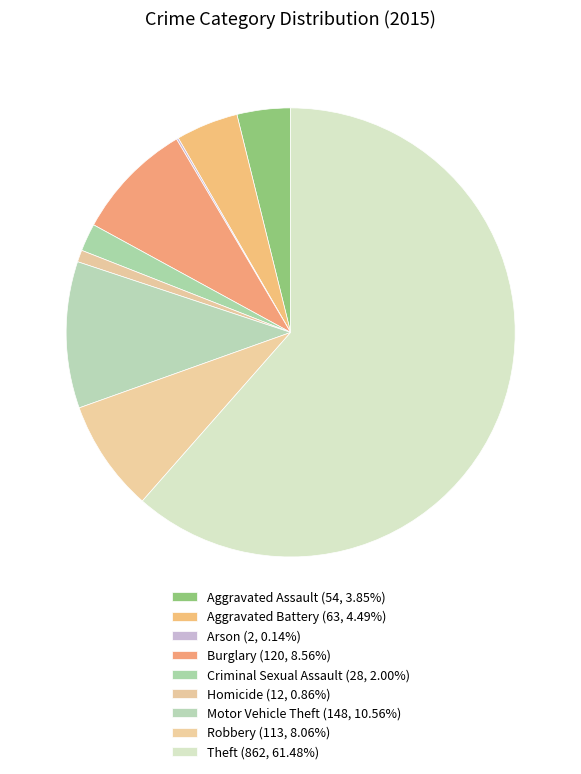

The Motor Vehicle Theft slice represents 20% of the pie. True or false?

False